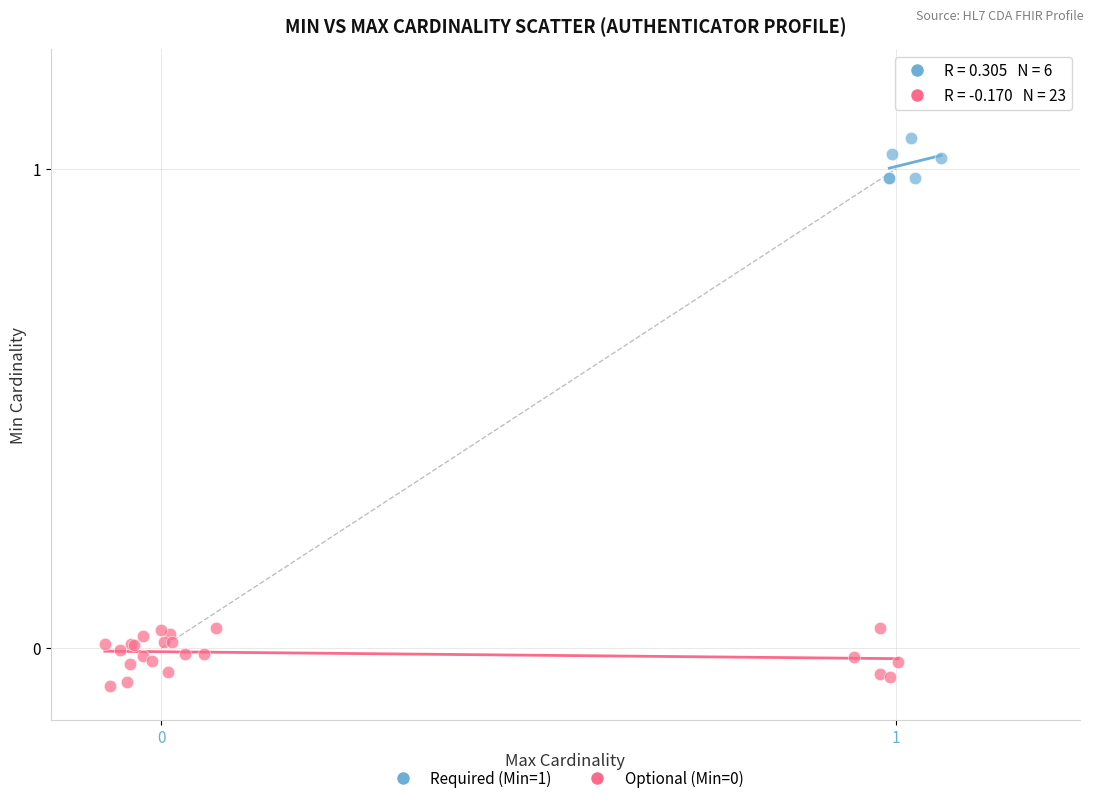

Which series reaches the maximum Y coordinate?

Required (Min=1)